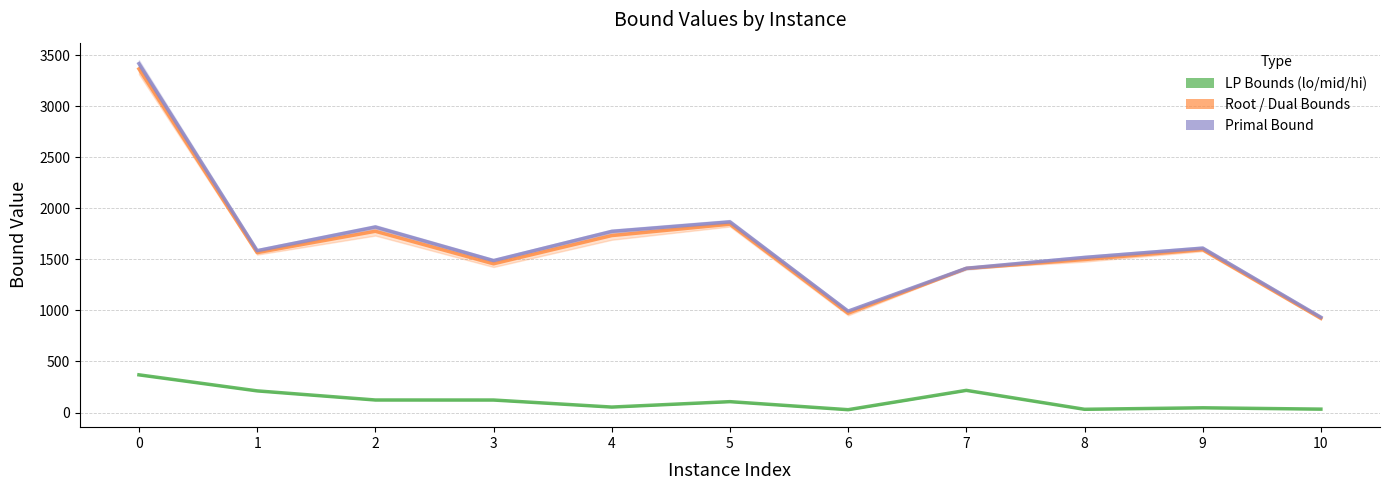

The Primal Bound series shows 898.4 at 3. True or false?

False